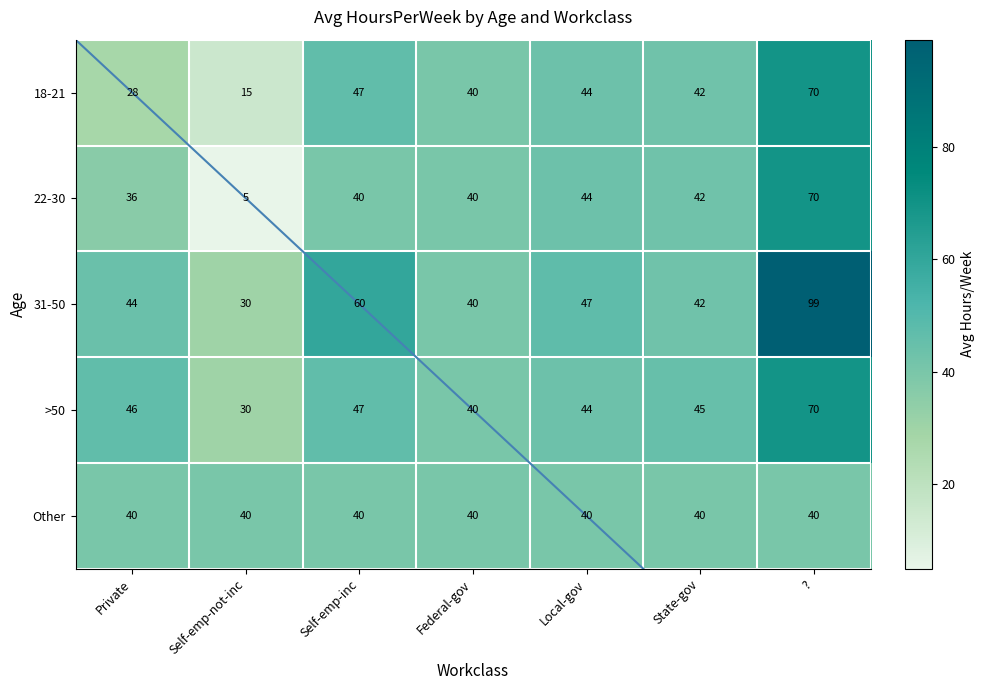

Which series has the largest total across all categories?

31-50